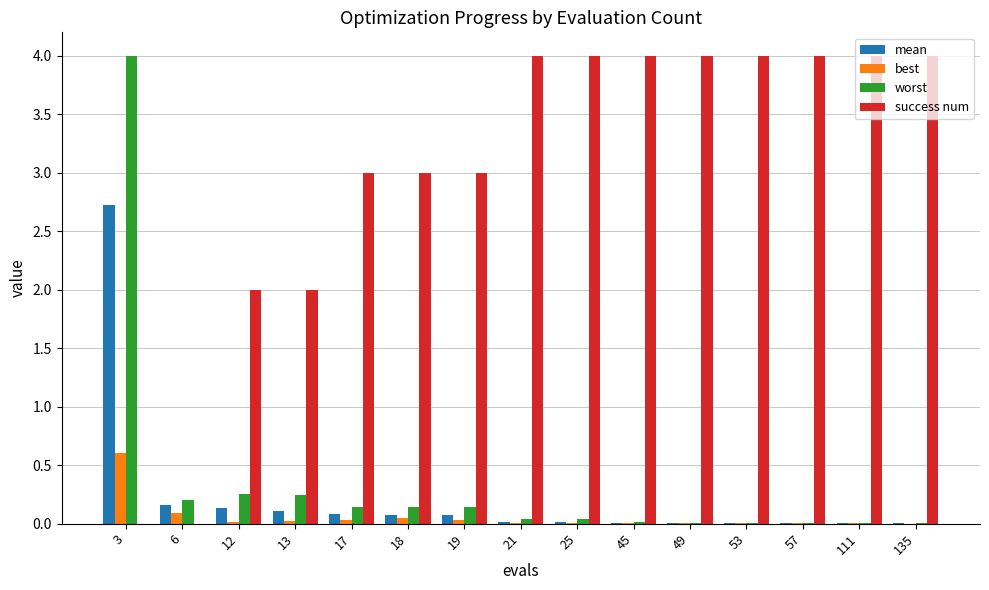

Between 13 and 111, which series saw the biggest shift?

success num